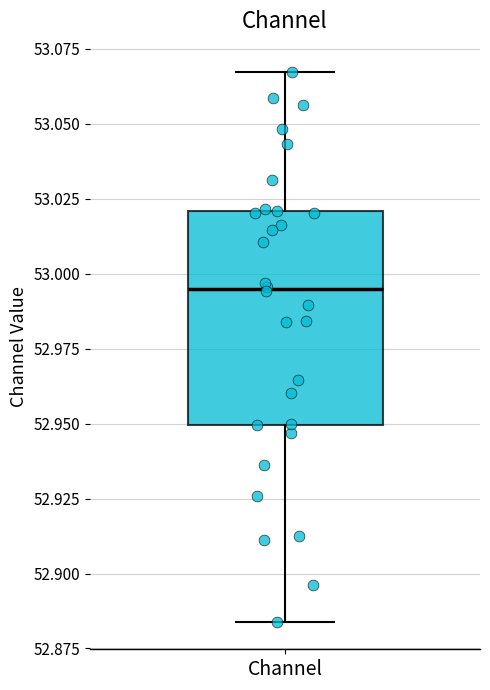

Where does the upper whisker of the box for Channel end on the y-axis? The values are not printed on the chart, so give them approximately, as read against the axis.

53.065